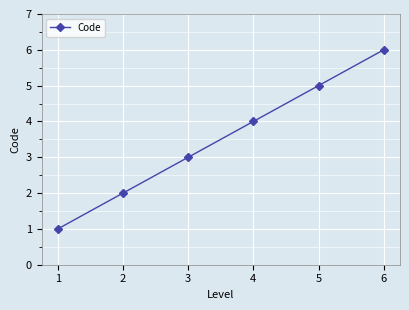

Count the number of data series in this chart.

1